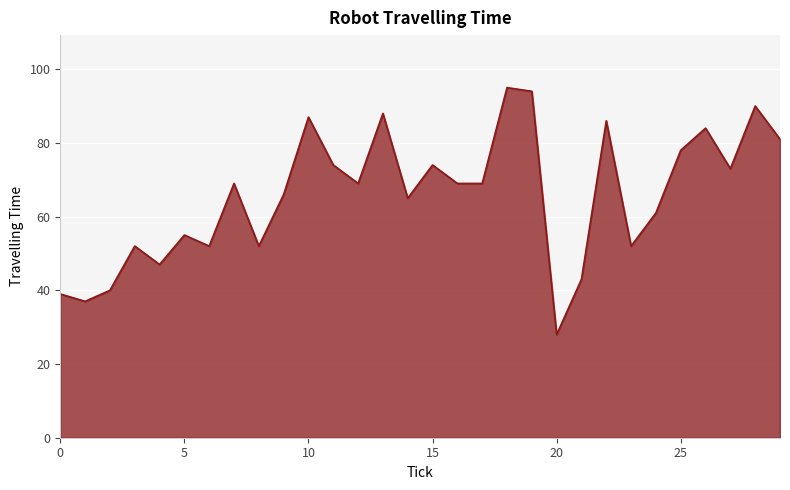

True or false: there are more than 2 points higher than both neighbors.

True